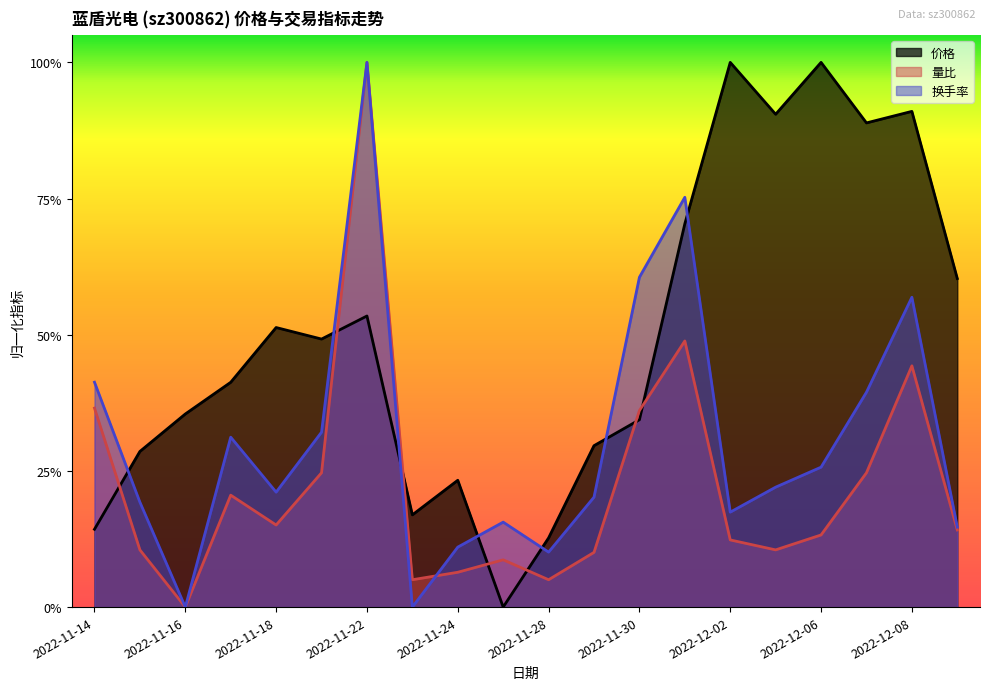

Does the chart display data point markers on the line(s)?

No